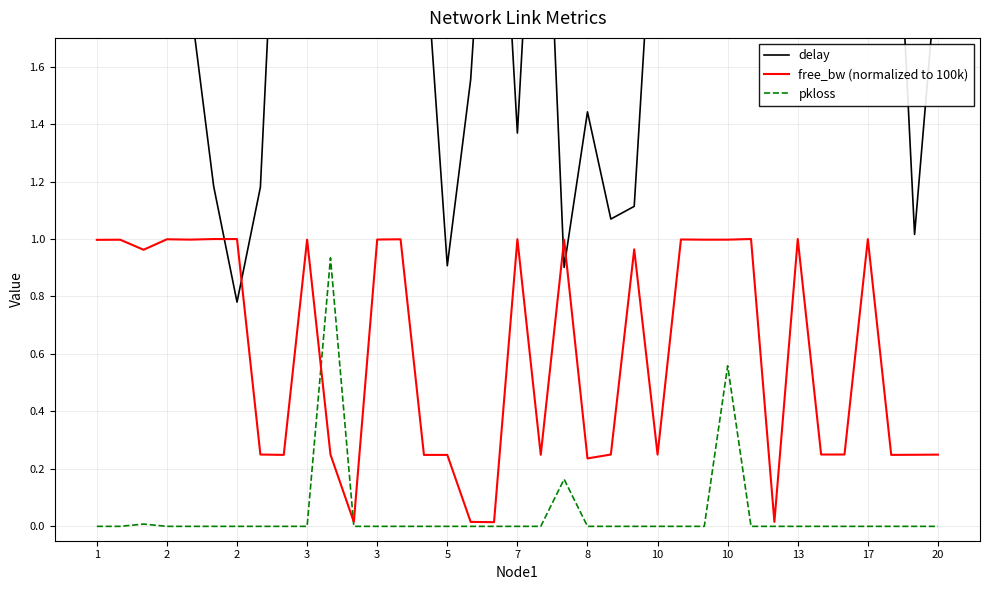

What is the value of the free_bw (normalized to 100k) point at the 33rd from the left?

0.2